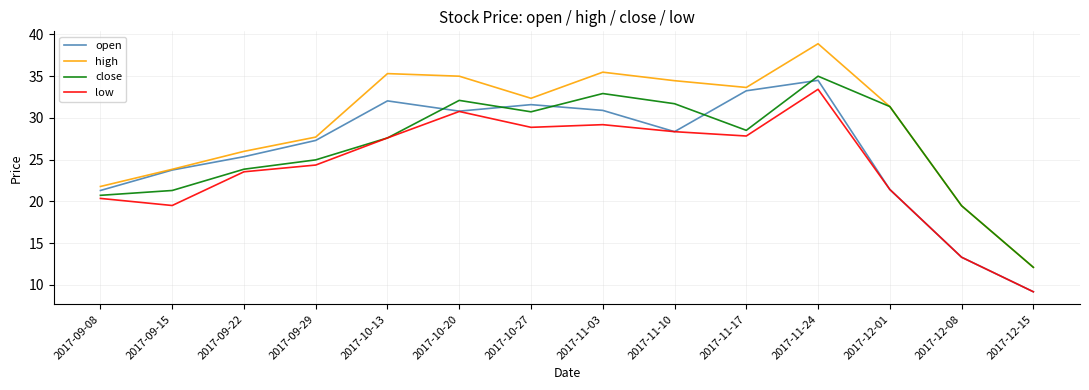

What is the sum of all high values?

407.4